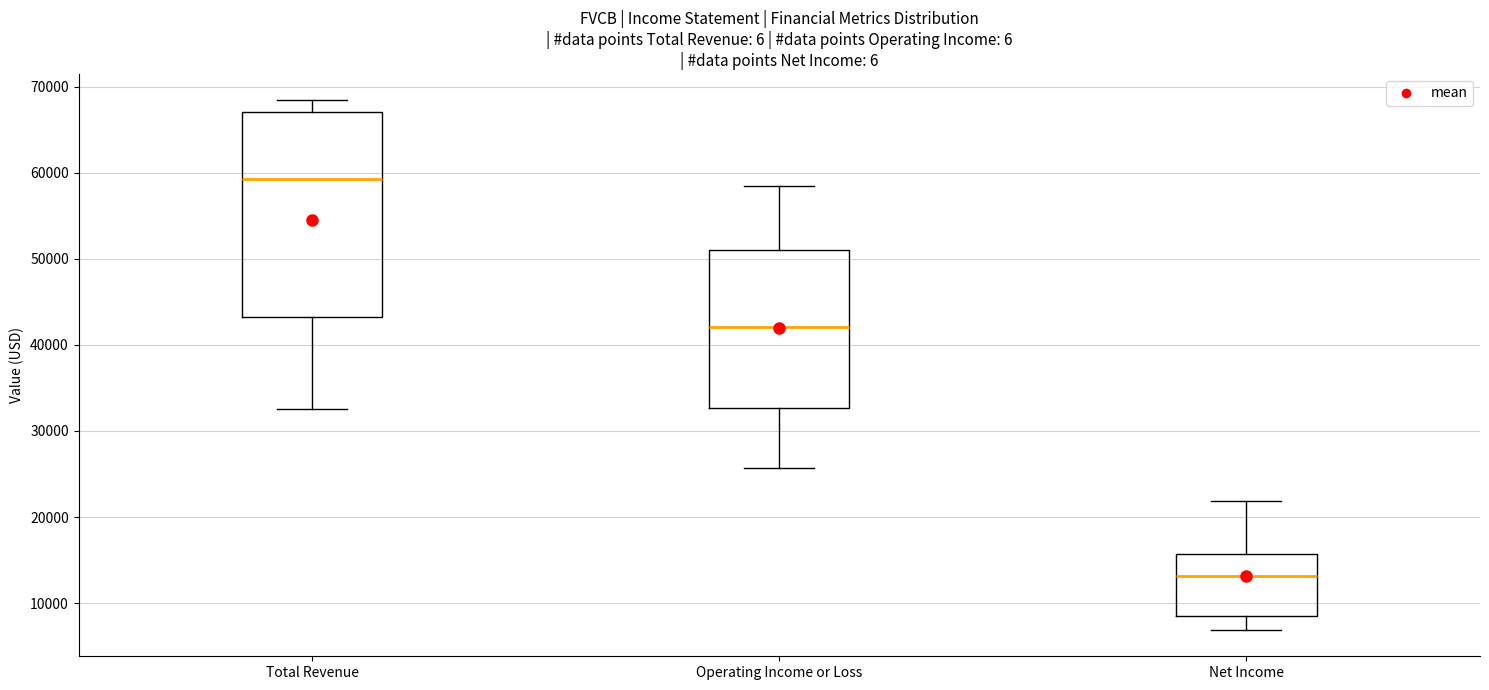

Which box is the tallest, from its lower edge to its upper edge?

Total Revenue